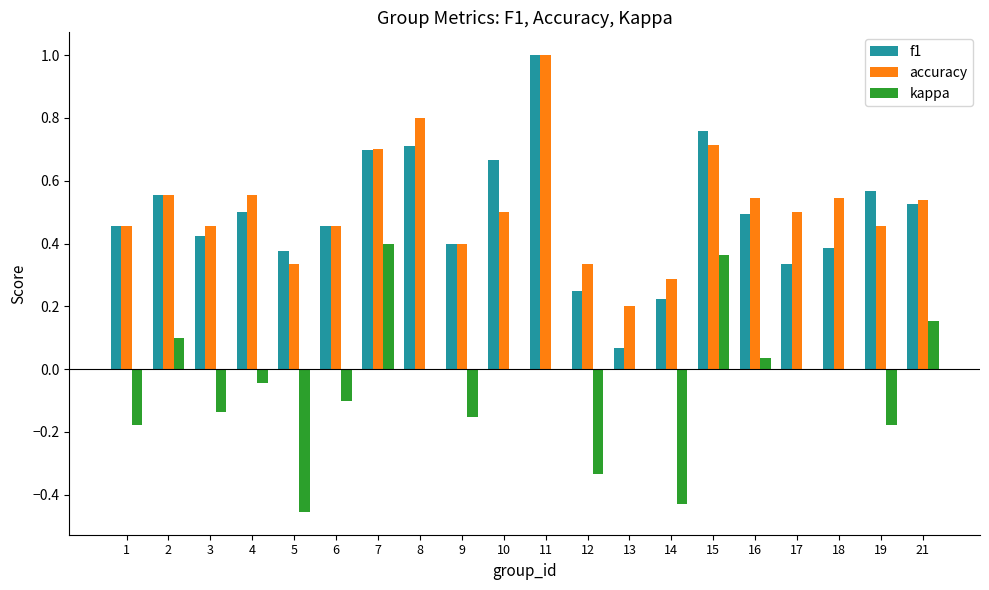

Which category has the highest value across all series?

11